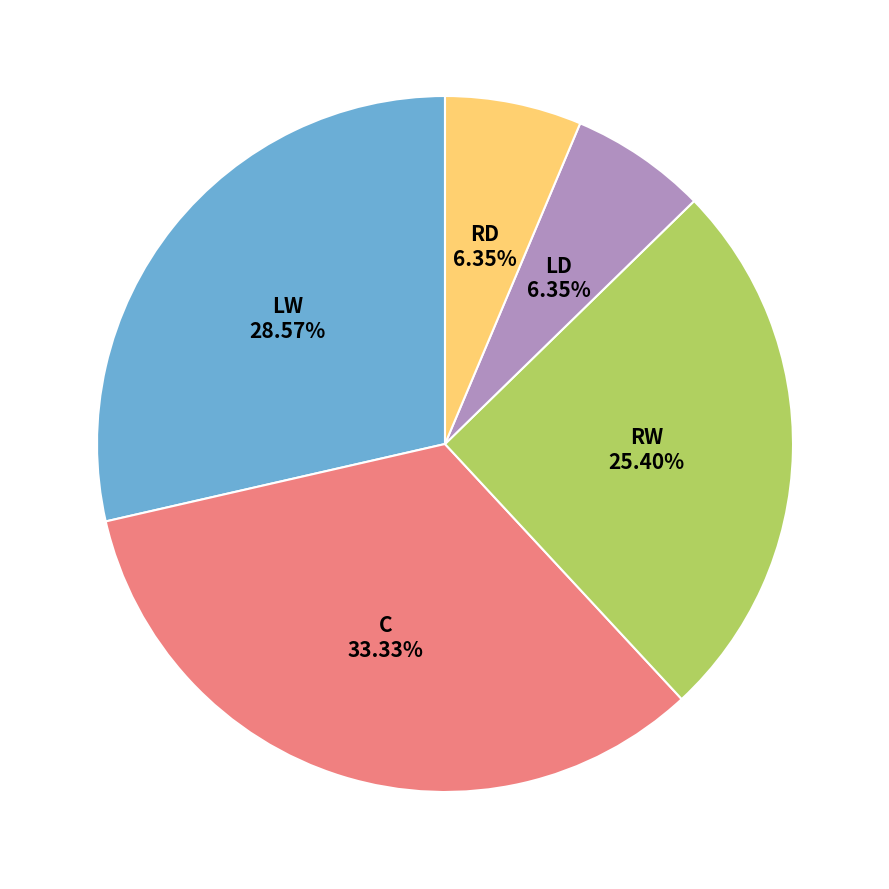

Count the number of slices in the pie.

5